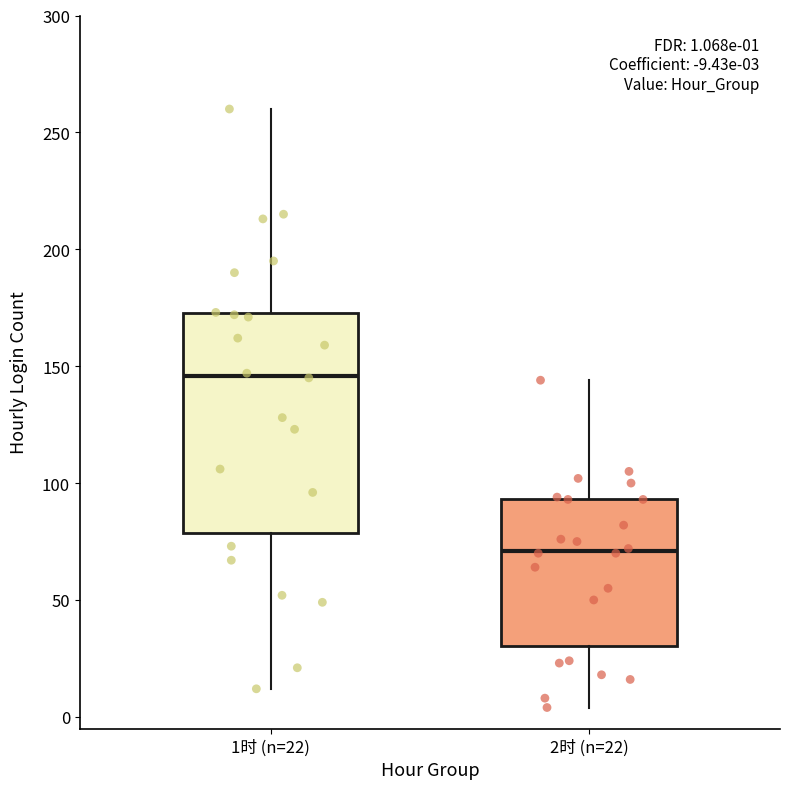

Which box has the lowest median line?

2时 (n=22)